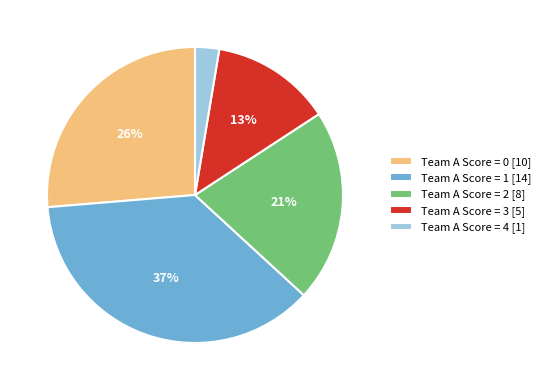

Is there any slice that represents more than half of the pie?

No